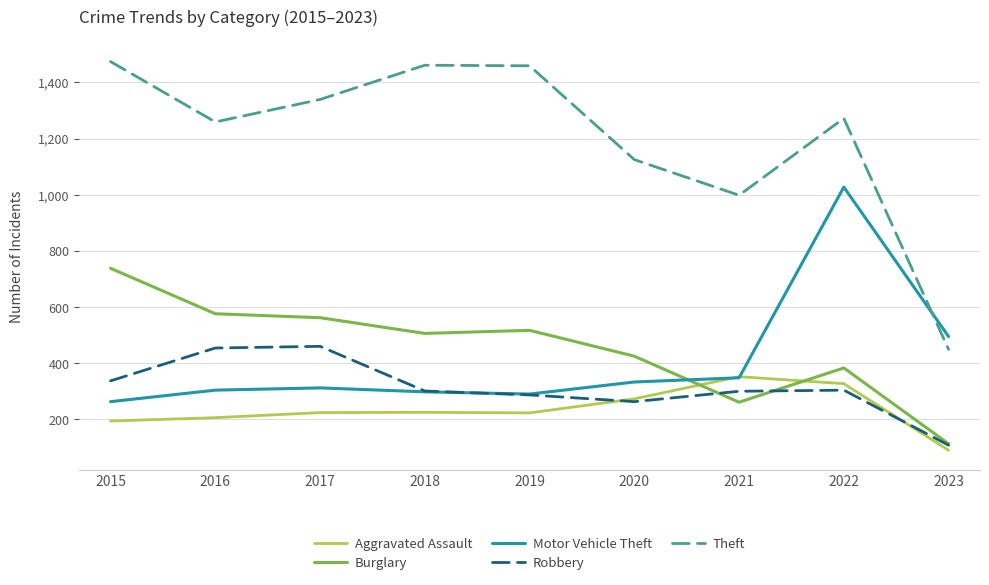

Is it true that Burglary equals 190 at 2020?

False